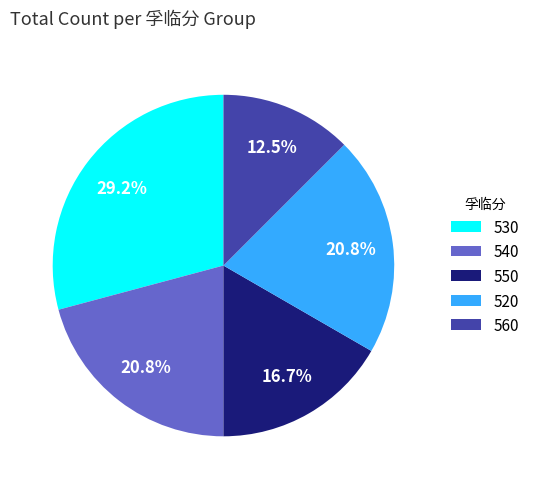

Is there any slice that represents more than half of the pie?

No